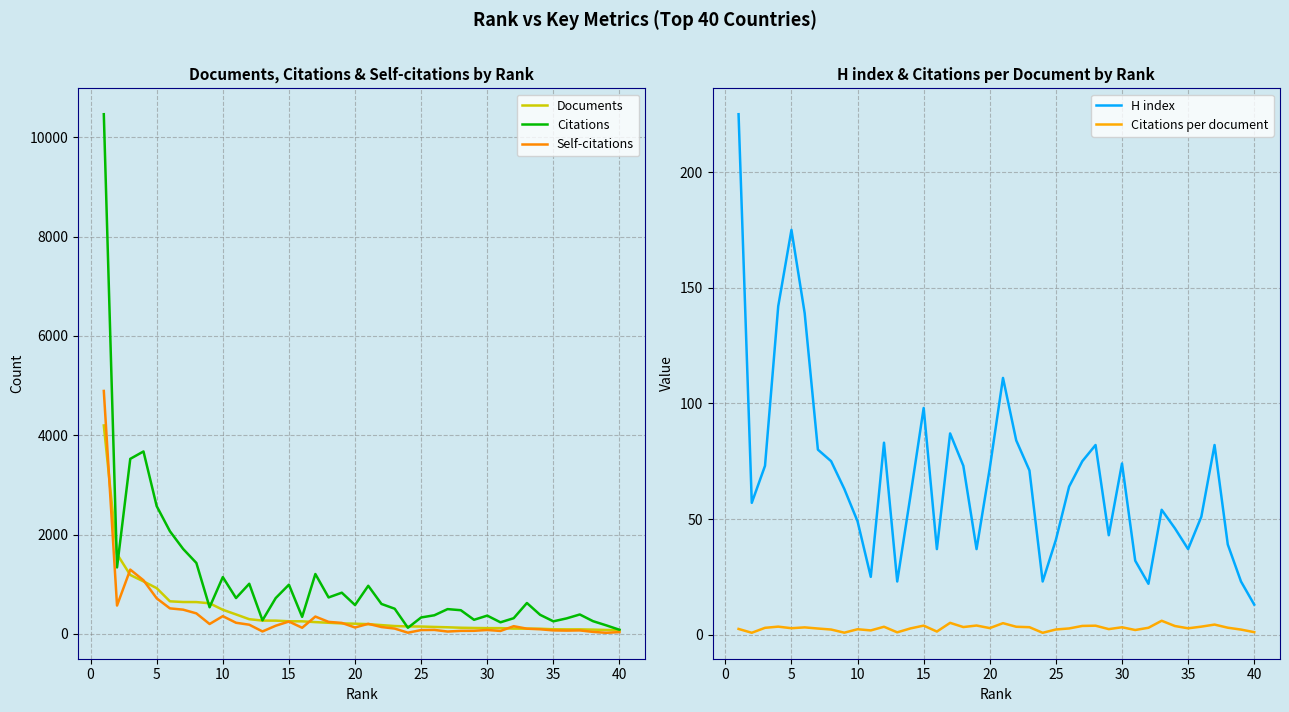

The value of Documents at 5 is 538. True or false?

False